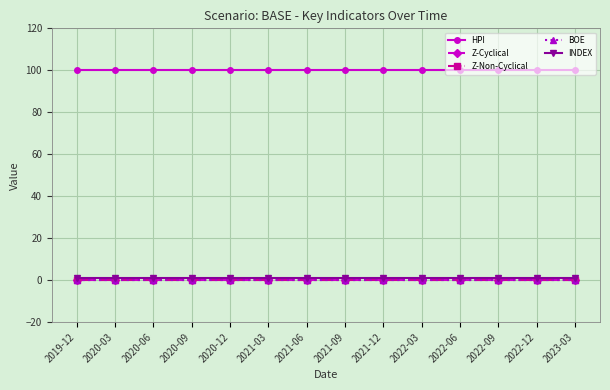

Reading left to right, what are all the values shown in this chart?

HPI: 2019-12=100	2020-03=100	2020-06=100	2020-09=100	2020-12=100	2021-03=100	2021-06=100	2021-09=100	2021-12=100	2022-03=100	2022-06=100	2022-09=100	2022-12=100	2023-03=100
Z-Cyclical: 2019-12=0	2020-03=0	2020-06=0	2020-09=0	2020-12=0	2021-03=0	2021-06=0	2021-09=0	2021-12=0	2022-03=0	2022-06=0	2022-09=0	2022-12=0	2023-03=0
Z-Non-Cyclical: 2019-12=0	2020-03=0	2020-06=0	2020-09=0	2020-12=0	2021-03=0	2021-06=0	2021-09=0	2021-12=0	2022-03=0	2022-06=0	2022-09=0	2022-12=0	2023-03=0
BOE: 2019-12=0	2020-03=0	2020-06=0	2020-09=0	2020-12=0	2021-03=0	2021-06=0	2021-09=0	2021-12=0	2022-03=0	2022-06=0	2022-09=0	2022-12=0	2023-03=0
INDEX: 2019-12=1	2020-03=1	2020-06=1	2020-09=1	2020-12=1	2021-03=1	2021-06=1	2021-09=1	2021-12=1	2022-03=1	2022-06=1	2022-09=1	2022-12=1	2023-03=1